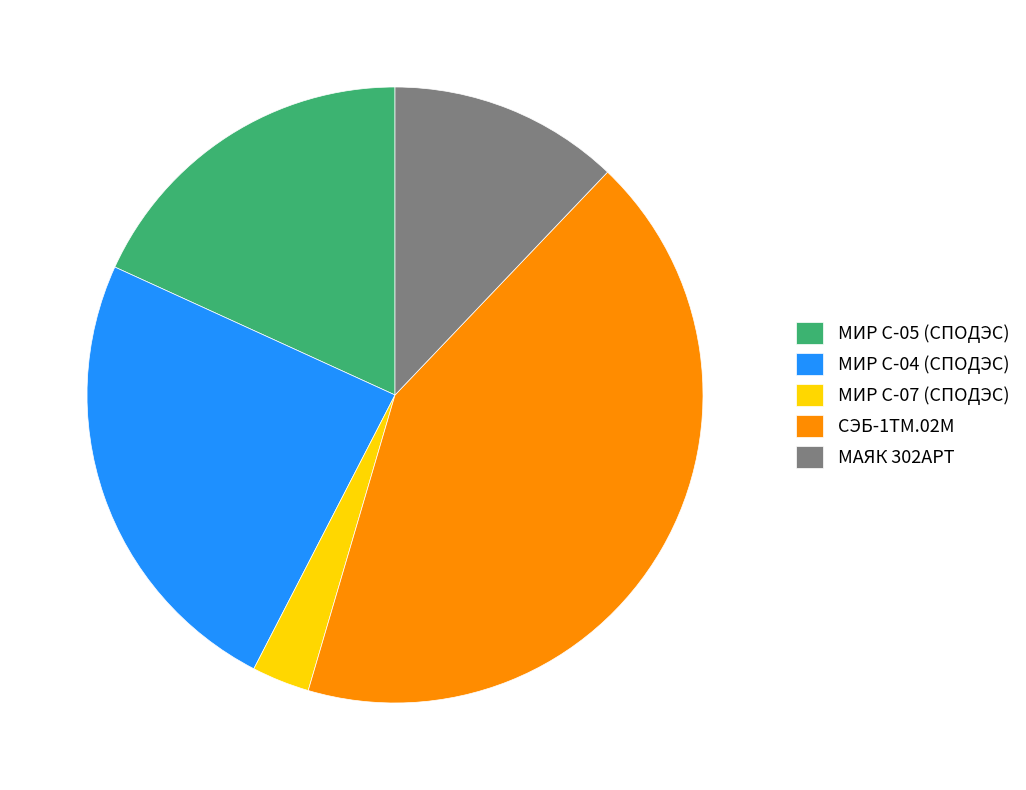

The МАЯК 302АРТ slice represents 19% of the pie. True or false?

False